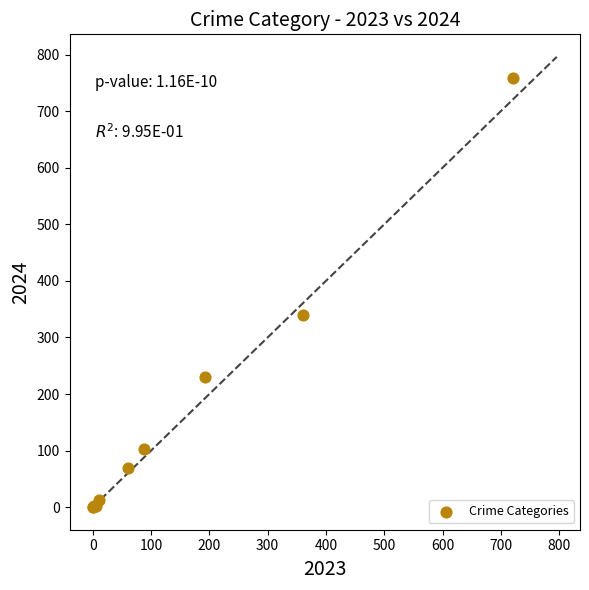

What Y value in the scatter plot is closest to 379?

339